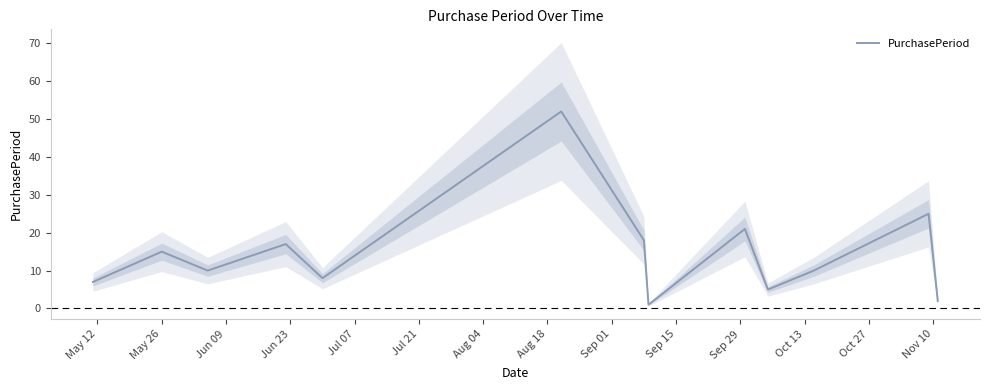

What is the smallest value displayed?

1